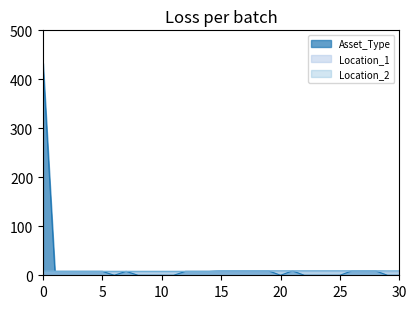

What is the total value across all series at 5?

24